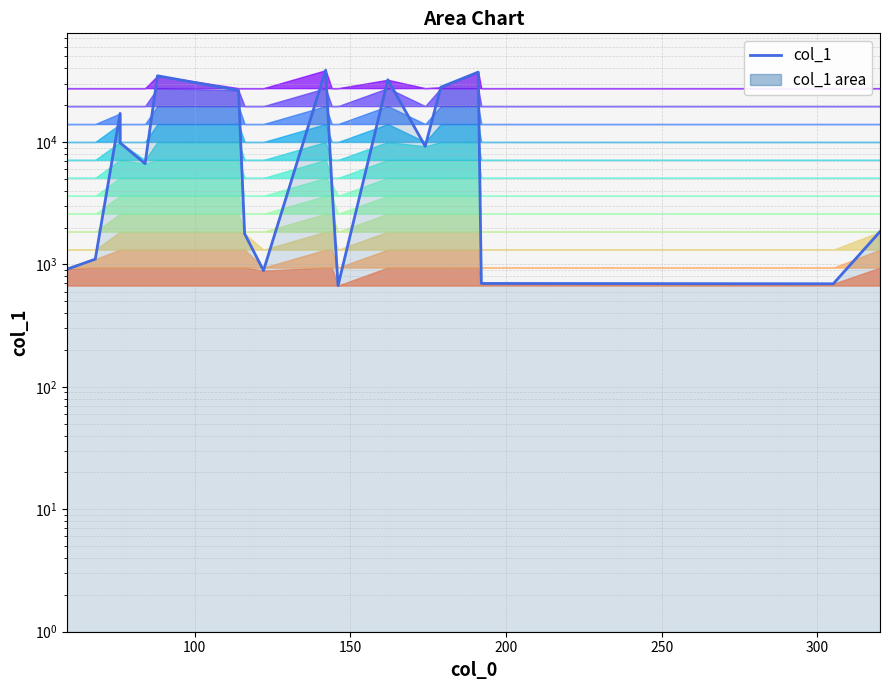

The value at 7 is 2587.7. True or false?

False